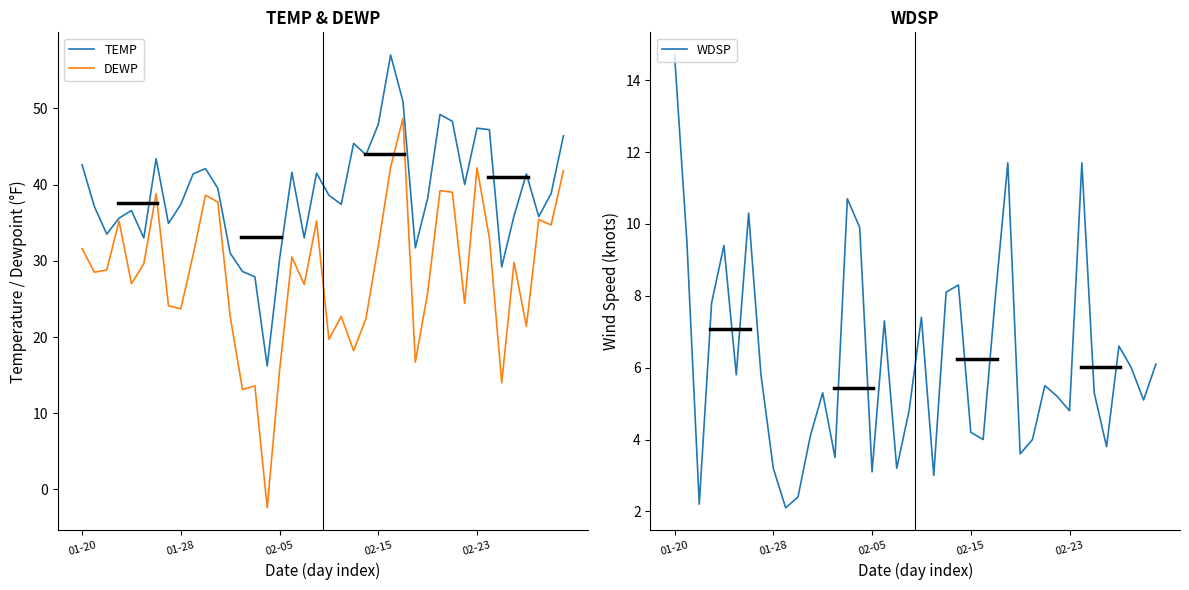

At which category is the sum across all series the highest?

26